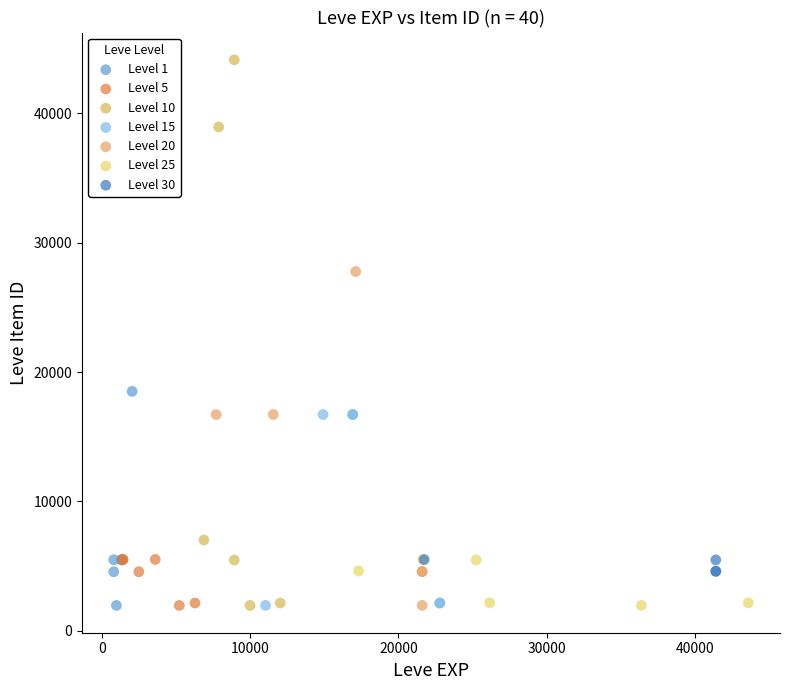

Which series contains the highest Y value?

Level 10